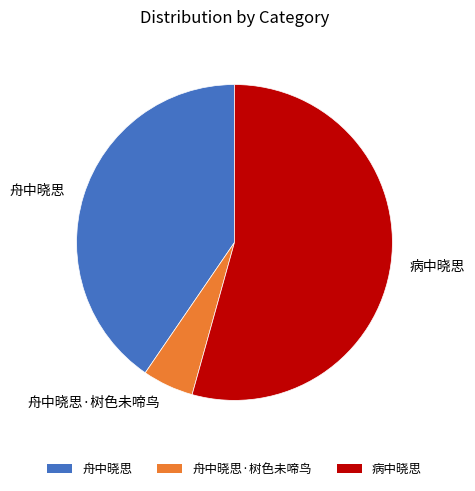

Which category has the smallest portion of the pie?

舟中晓思·树色未啼鸟